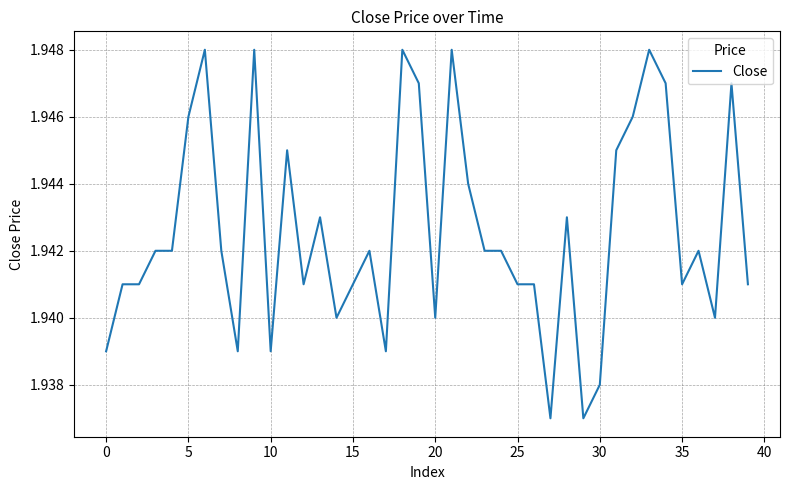

What is the label of the 36th point from the left?

35